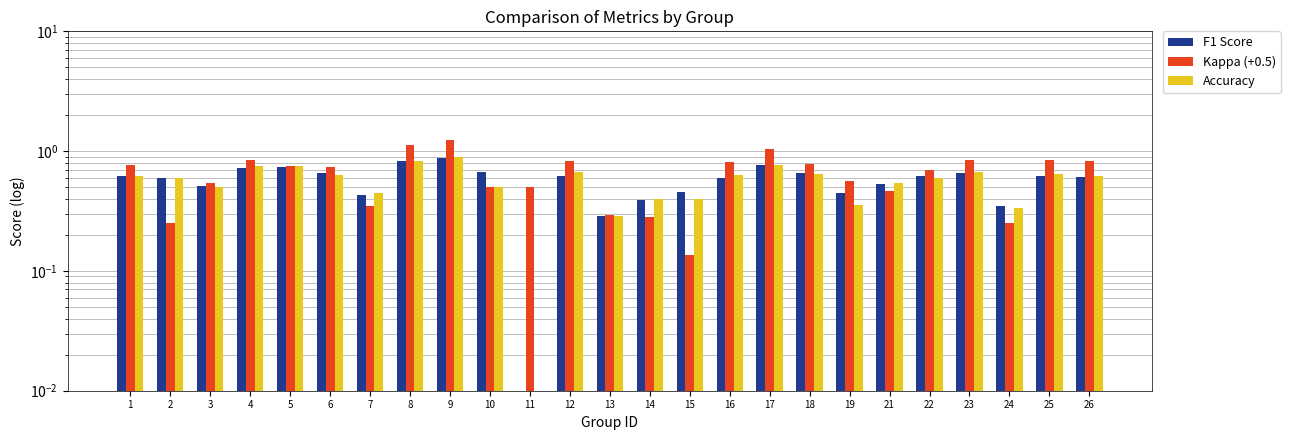

List the series in order of their peak value, lowest first.

F1 Score, Accuracy, Kappa (+0.5)